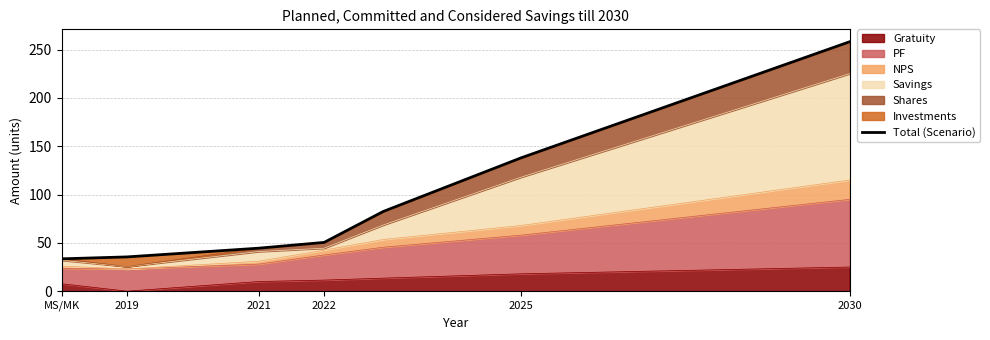

Count the number of values greater than 50.

4